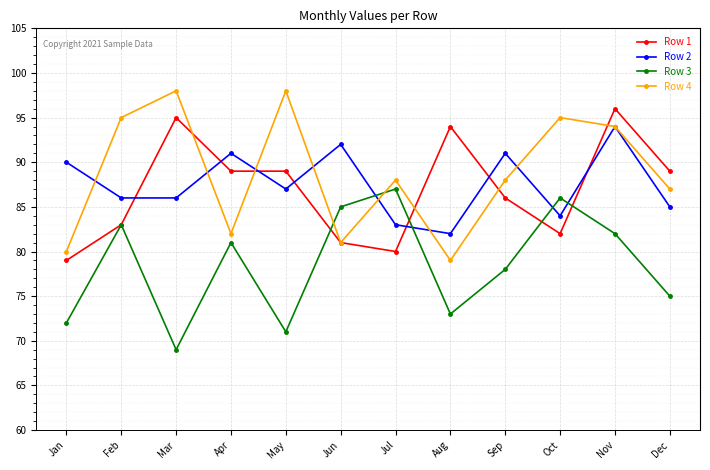

What is the sum of all Row 1 values?

1043